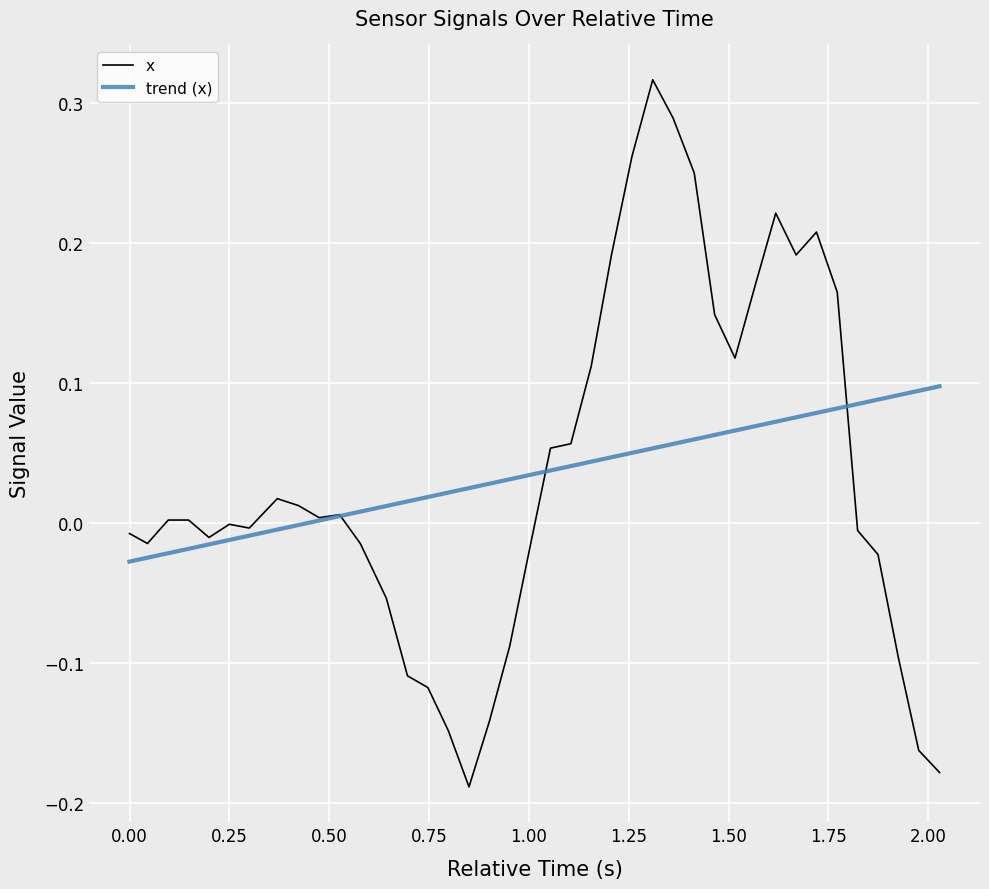

List the series in order of their peak value, lowest first.

trend (x), x